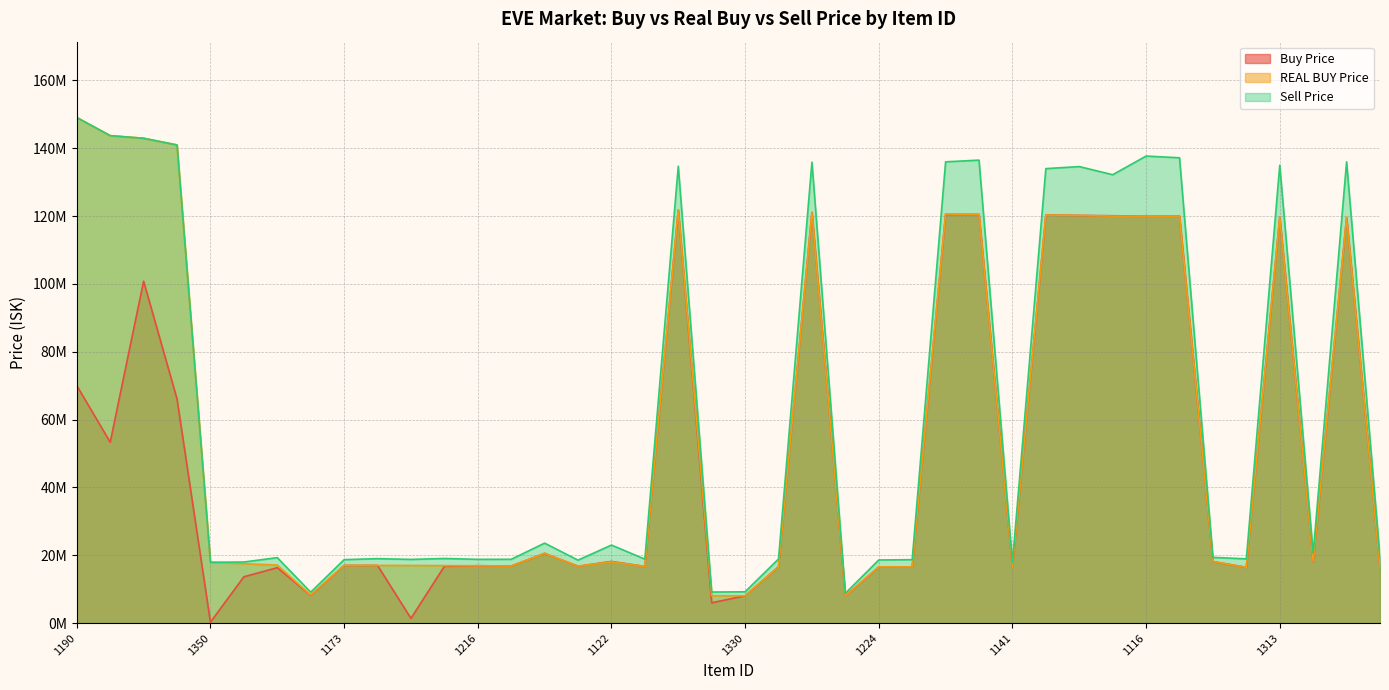

What is the difference between the maximum and minimum values in the REAL BUY Price series?

141070000.0